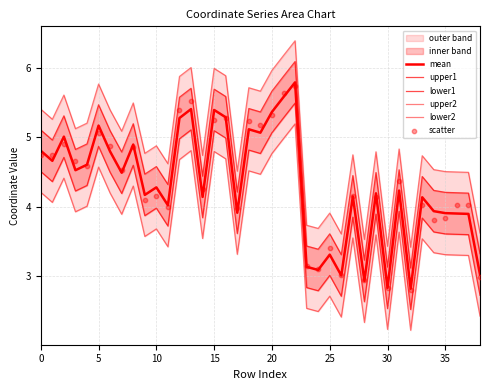

Which series has the largest total across all categories?

upper2